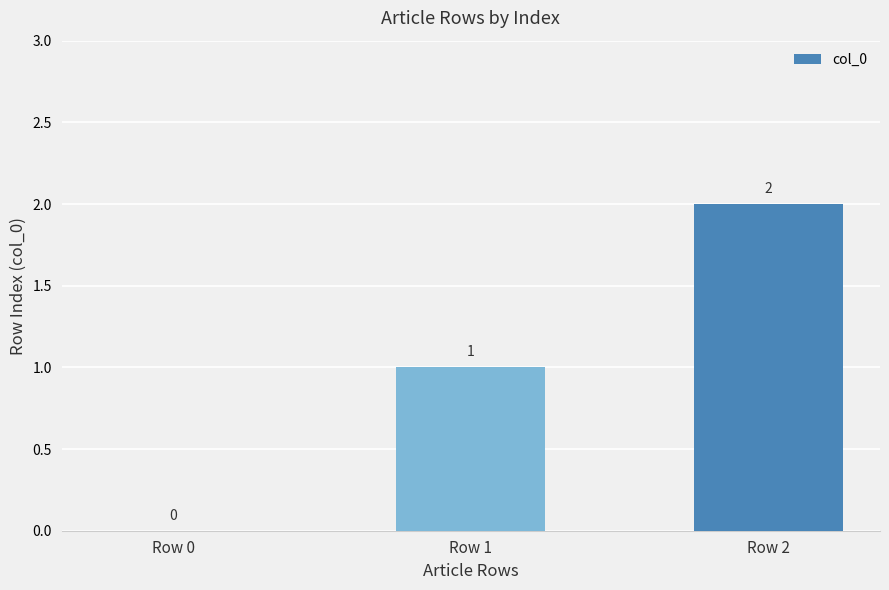

Between Row 0 and Row 2, which is larger?

Row 2